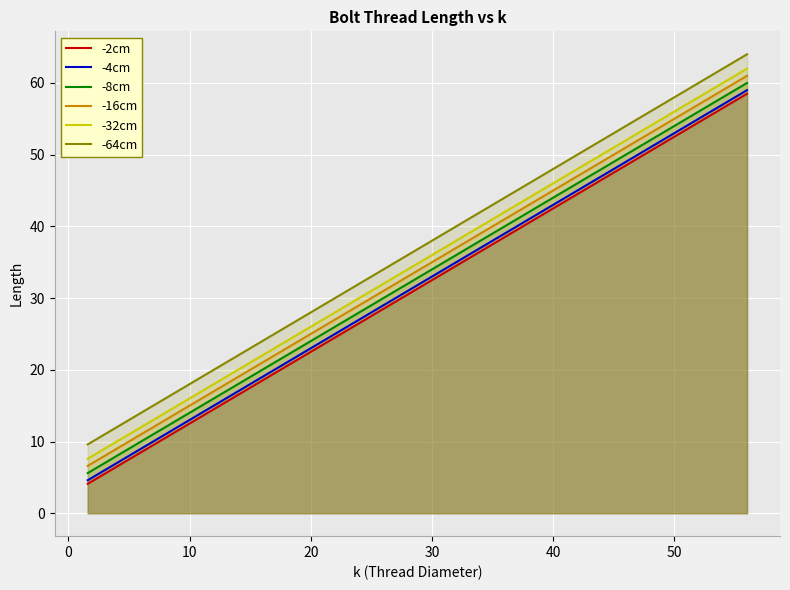

What are all the series names shown in the legend?

-2cm, -4cm, -8cm, -16cm, -32cm, -64cm